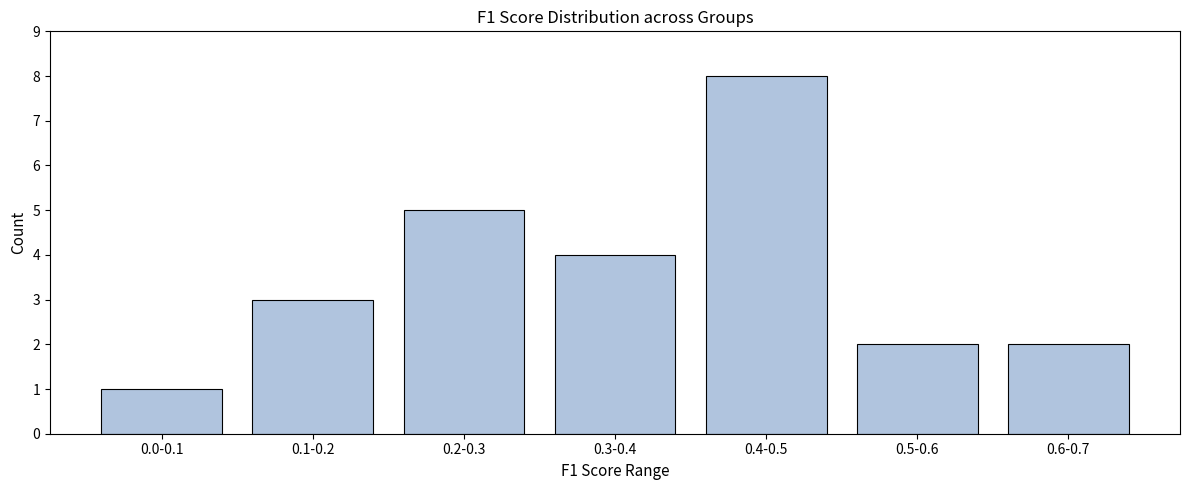

Reading right to left, extract all data points from this chart.

2	2	8	4	5	3	1